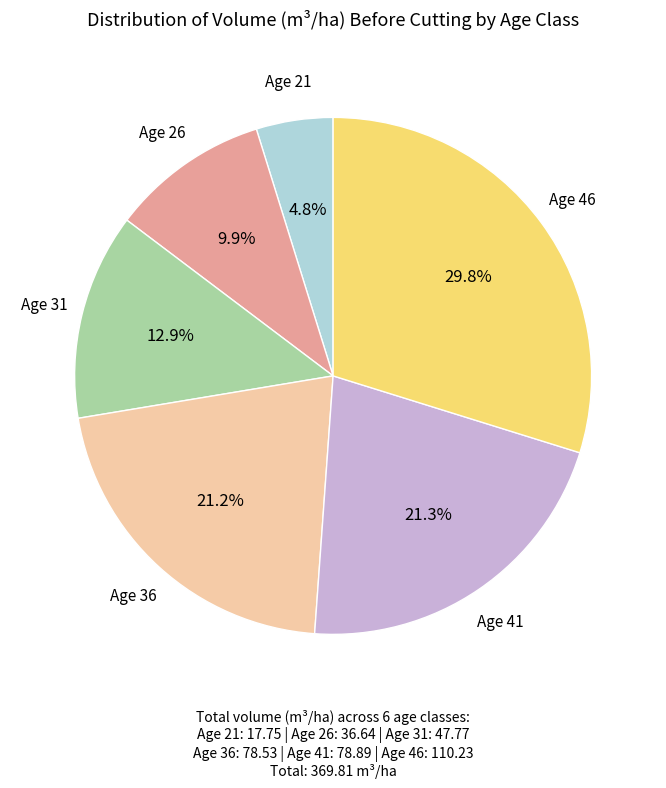

Is there a majority slice in this chart?

No